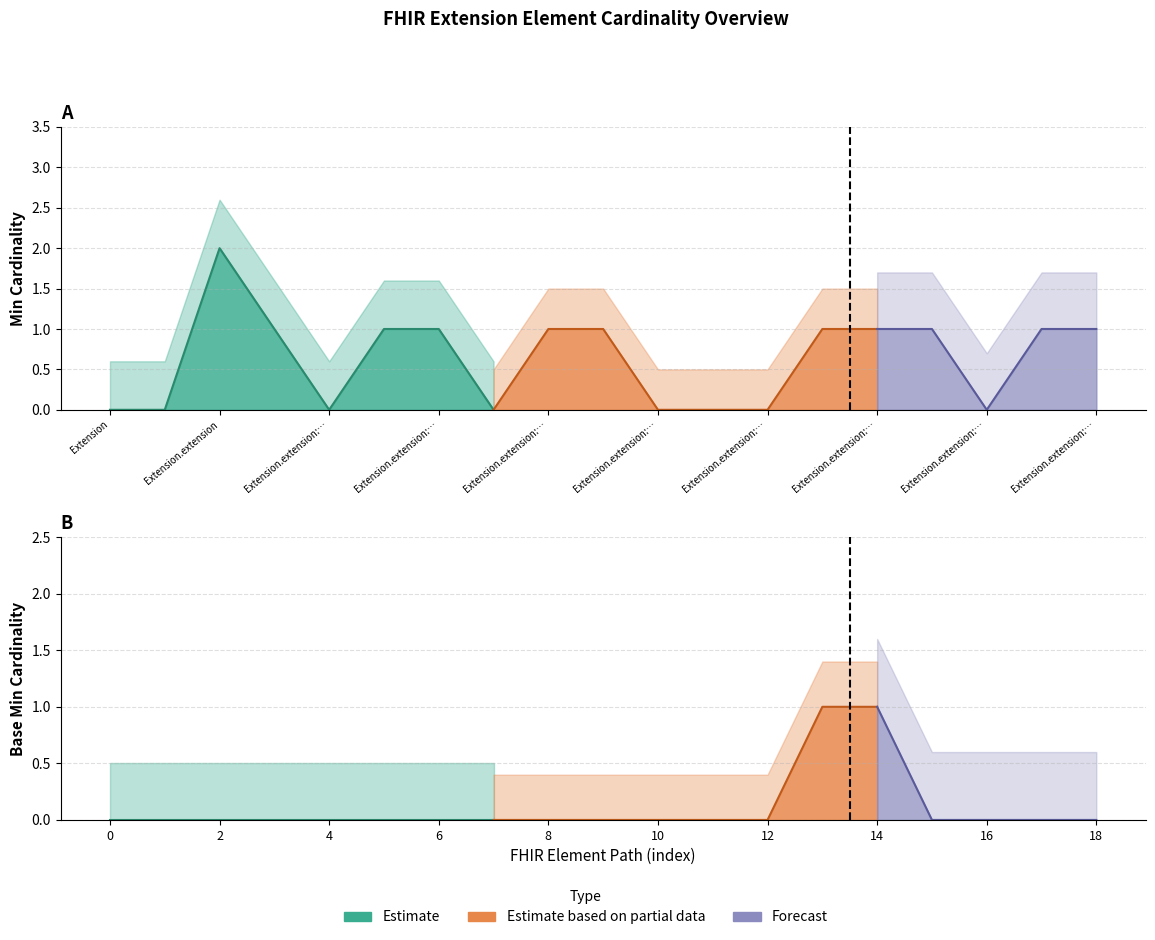

List the series in order of their overall mean, lowest first.

Base Min, Min